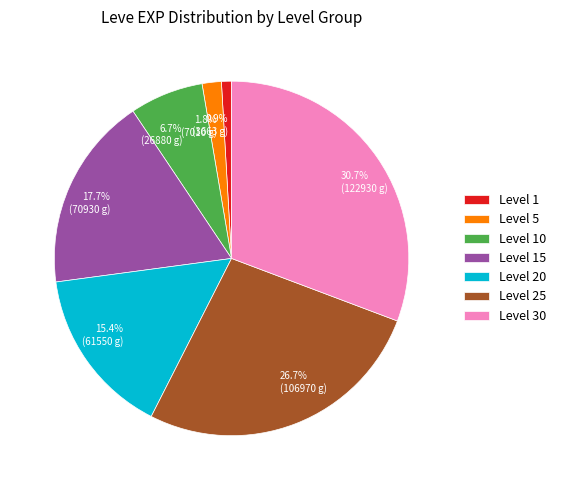

Is there any slice that represents more than half of the pie?

No